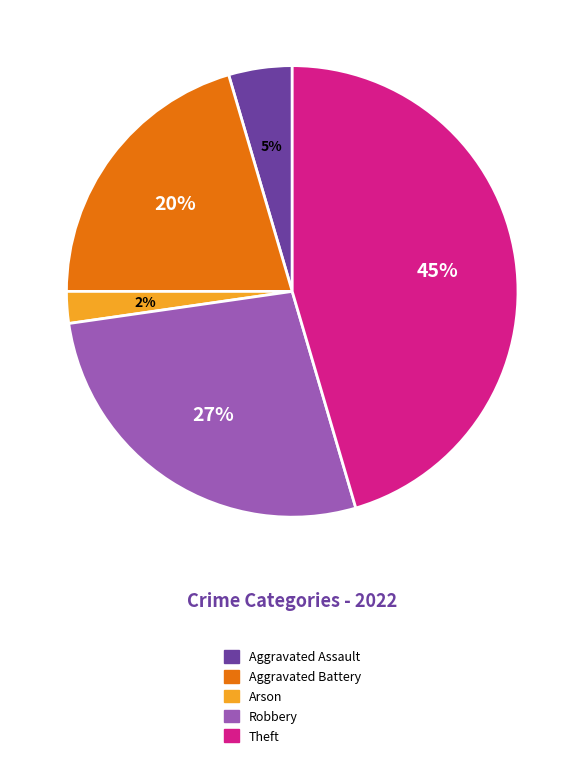

To the nearest percent, what is the difference between the largest and smallest slice percentages?

43%